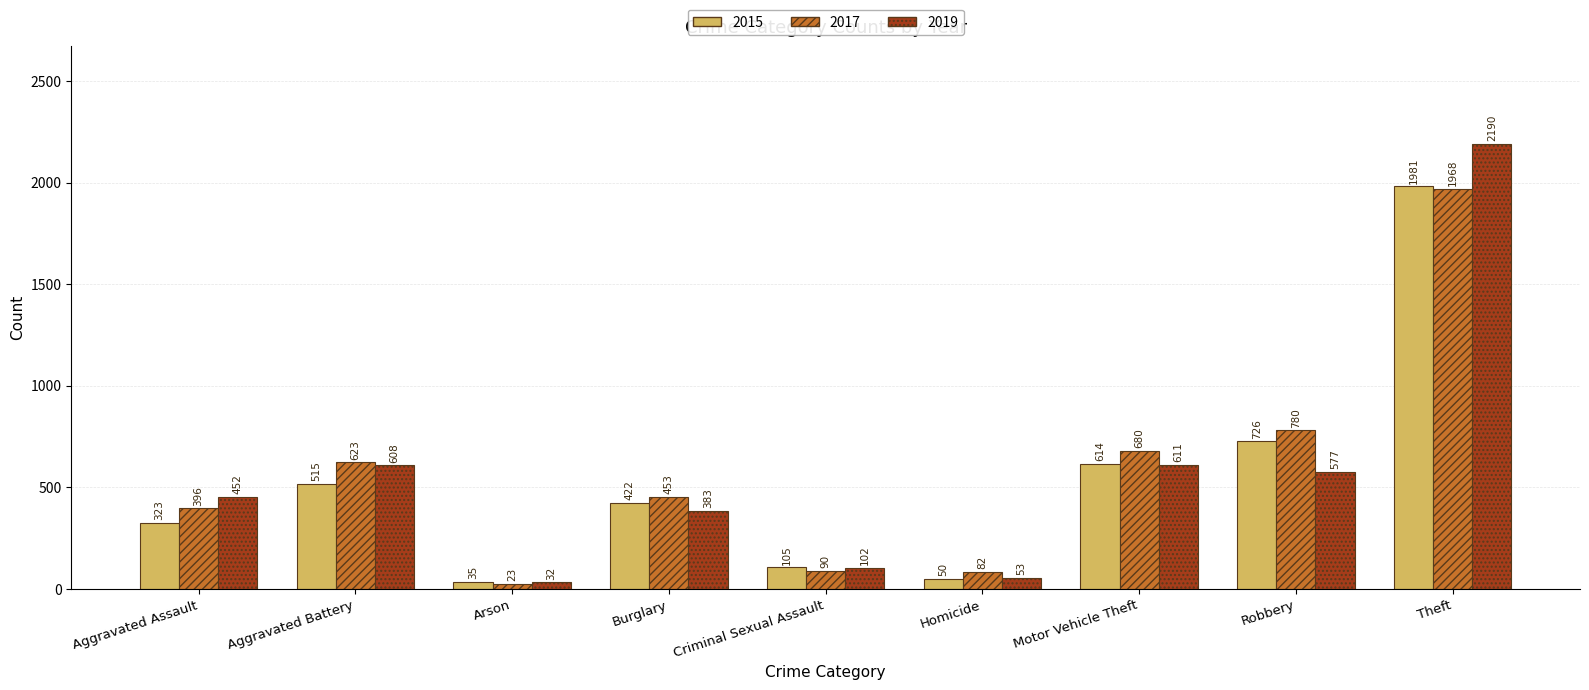

Is it true that 2015 equals 559 at Aggravated Assault?

False